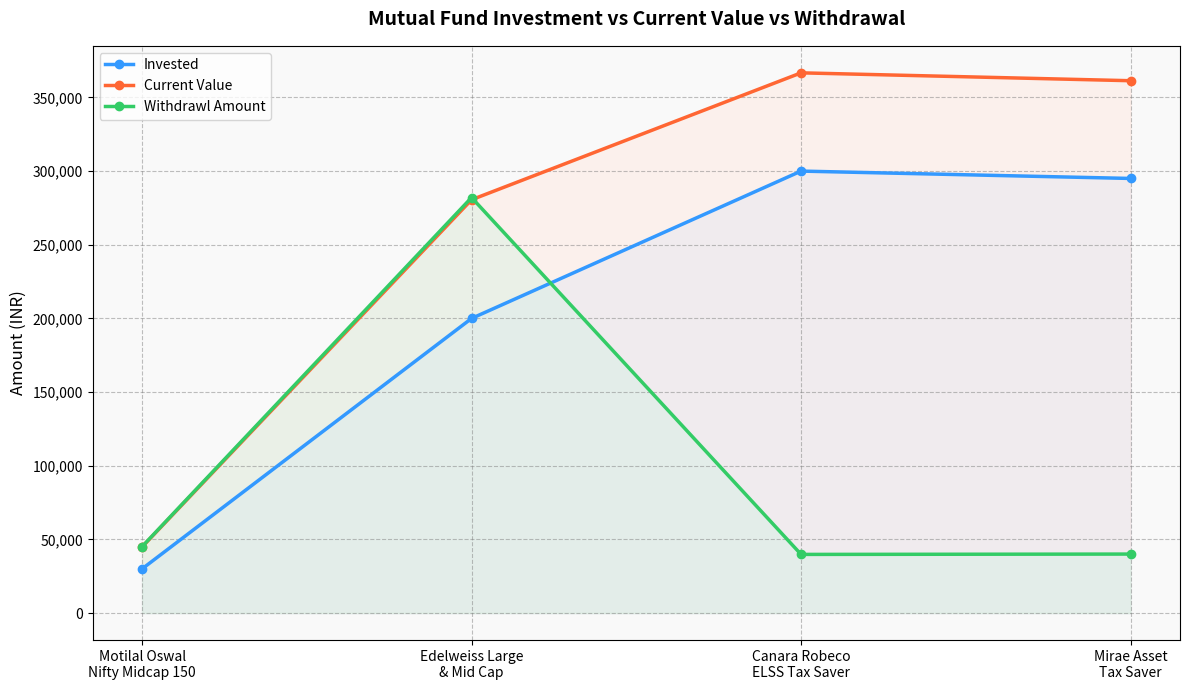

Which category has the lowest value in the Current Value series?

Motilal Oswal
Nifty Midcap 150